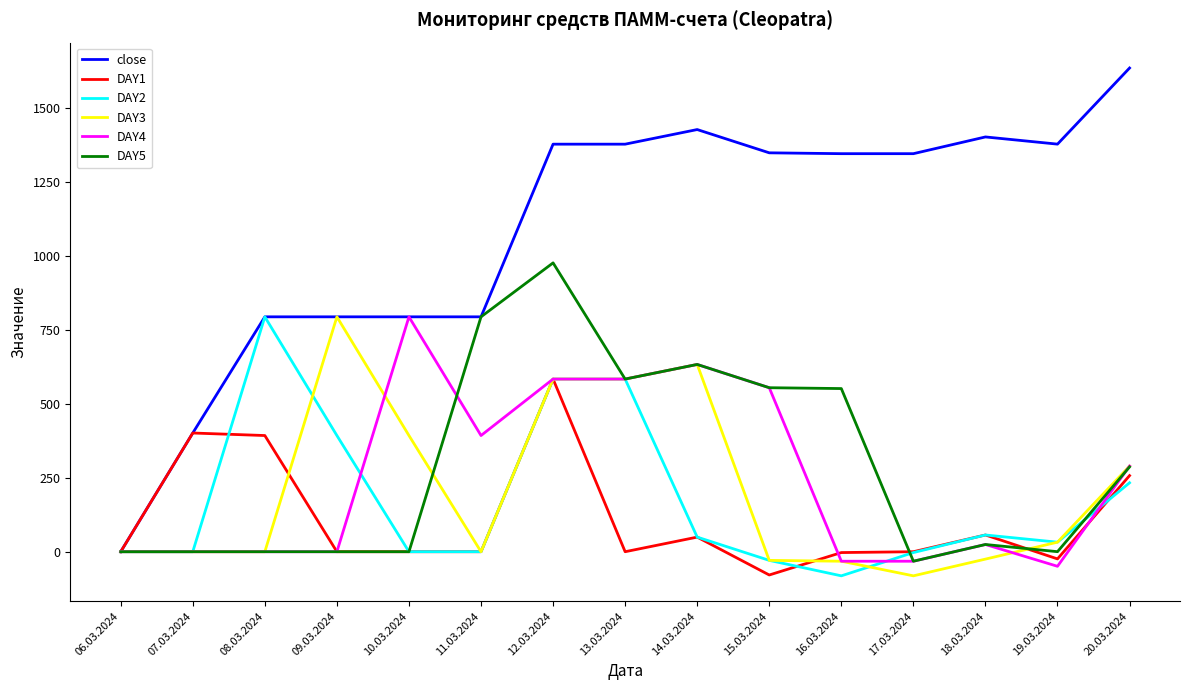

Read the DAY2 value at 13.03.2024.

583.2